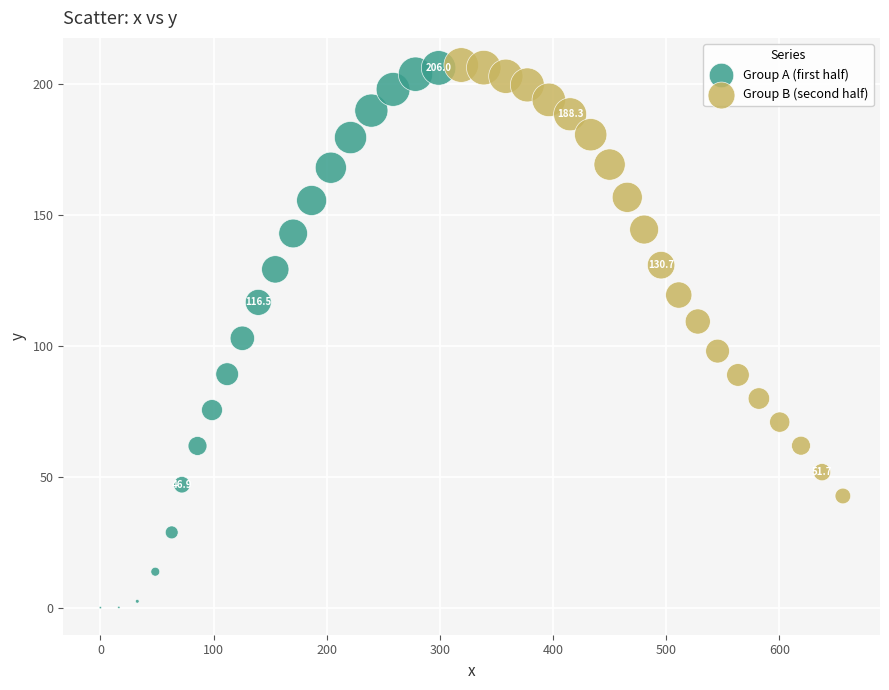

Which series has the widest spread of Y values?

Group A (first half)